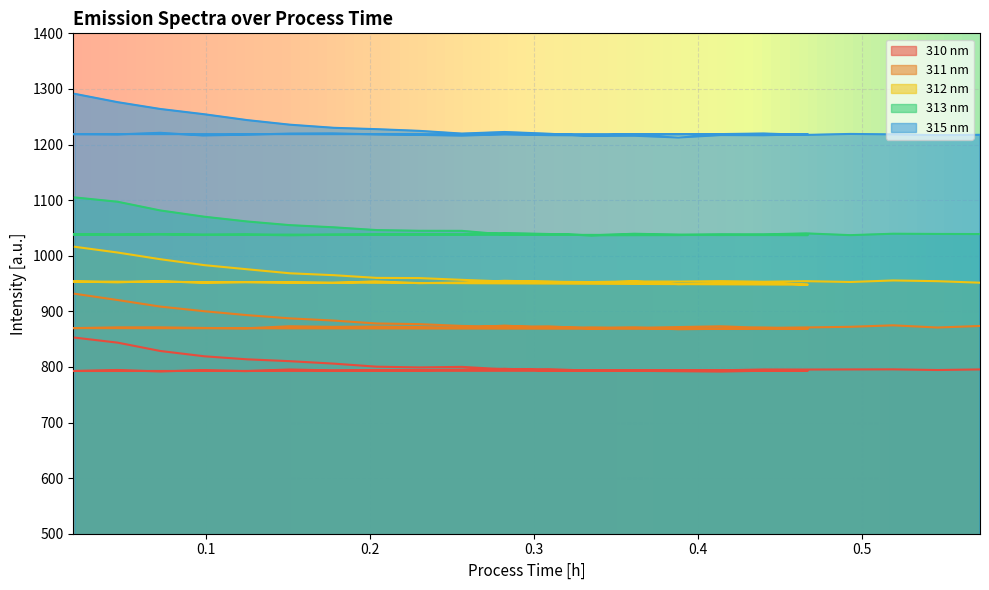

Reading right to left, what are all the values shown in this chart?

310 nm: 795.5	794.4	795.6	795.5	795.3	795.4	793.9	794.3	794.4	793.4	793.5	796.7	795.1	794.2	794.3	793.8	795.4	792.4	794.3	791.7	794.5	792.7	793.3	793.2	791.7	792.3	793.0	793.3	795.9	795.7	800.1	799.1	800.4	805.9	810.4	813.7	819.1	828.7	843.7	852.7
311 nm: 873.7	870.9	874.8	872.2	871.0	870.2	873.1	871.7	870.3	871.1	870.1	874.3	870.0	871.8	872.5	872.1	873.1	869.5	870.2	871.2	871.2	869.8	868.3	870.7	868.6	867.8	871.0	869.2	872.9	872.3	873.7	877.0	878.1	883.3	887.3	893.1	900.2	908.5	920.3	931.6
312 nm: 951.5	954.2	955.5	952.8	954.2	953.2	954.3	953.5	953.7	951.4	953.2	954.9	951.9	950.7	953.9	951.0	951.7	952.7	951.0	954.5	952.1	953.7	947.9	951.7	950.8	948.9	953.8	952.7	953.2	953.7	956.6	959.8	960.1	965.0	968.4	975.7	983.0	993.8	1005.8	1016.1
313 nm: 1039.0	1039.2	1039.6	1037.0	1040.2	1038.4	1037.2	1038.0	1039.5	1036.6	1039.1	1040.8	1038.3	1038.7	1038.3	1037.8	1036.7	1038.0	1037.3	1039.0	1037.6	1038.3	1037.1	1037.4	1038.6	1037.1	1037.0	1036.8	1038.9	1038.2	1044.7	1044.9	1046.1	1051.1	1055.0	1061.6	1070.1	1081.5	1097.1	1104.8
315 nm: 1217.5	1216.9	1218.2	1219.0	1217.3	1219.8	1218.8	1218.2	1218.2	1216.4	1216.9	1218.5	1216.0	1217.3	1218.3	1220.0	1219.7	1217.7	1216.3	1221.1	1218.2	1218.7	1218.5	1216.7	1217.1	1212.7	1215.8	1215.5	1219.4	1222.6	1219.7	1224.6	1227.6	1230.1	1235.7	1244.0	1254.4	1264.0	1276.2	1291.1